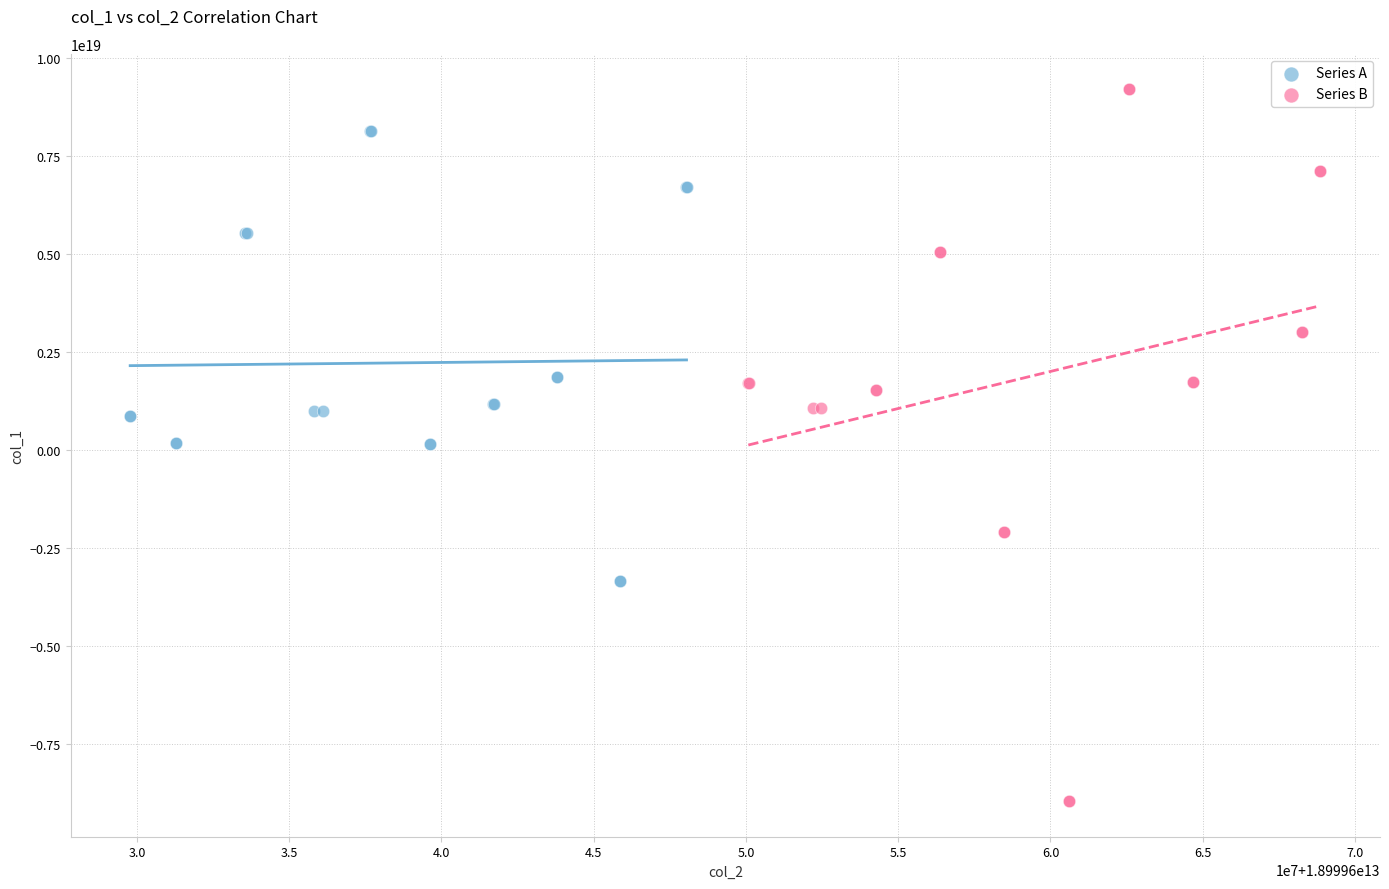

Which series has the largest Y range (max minus min)?

Series B